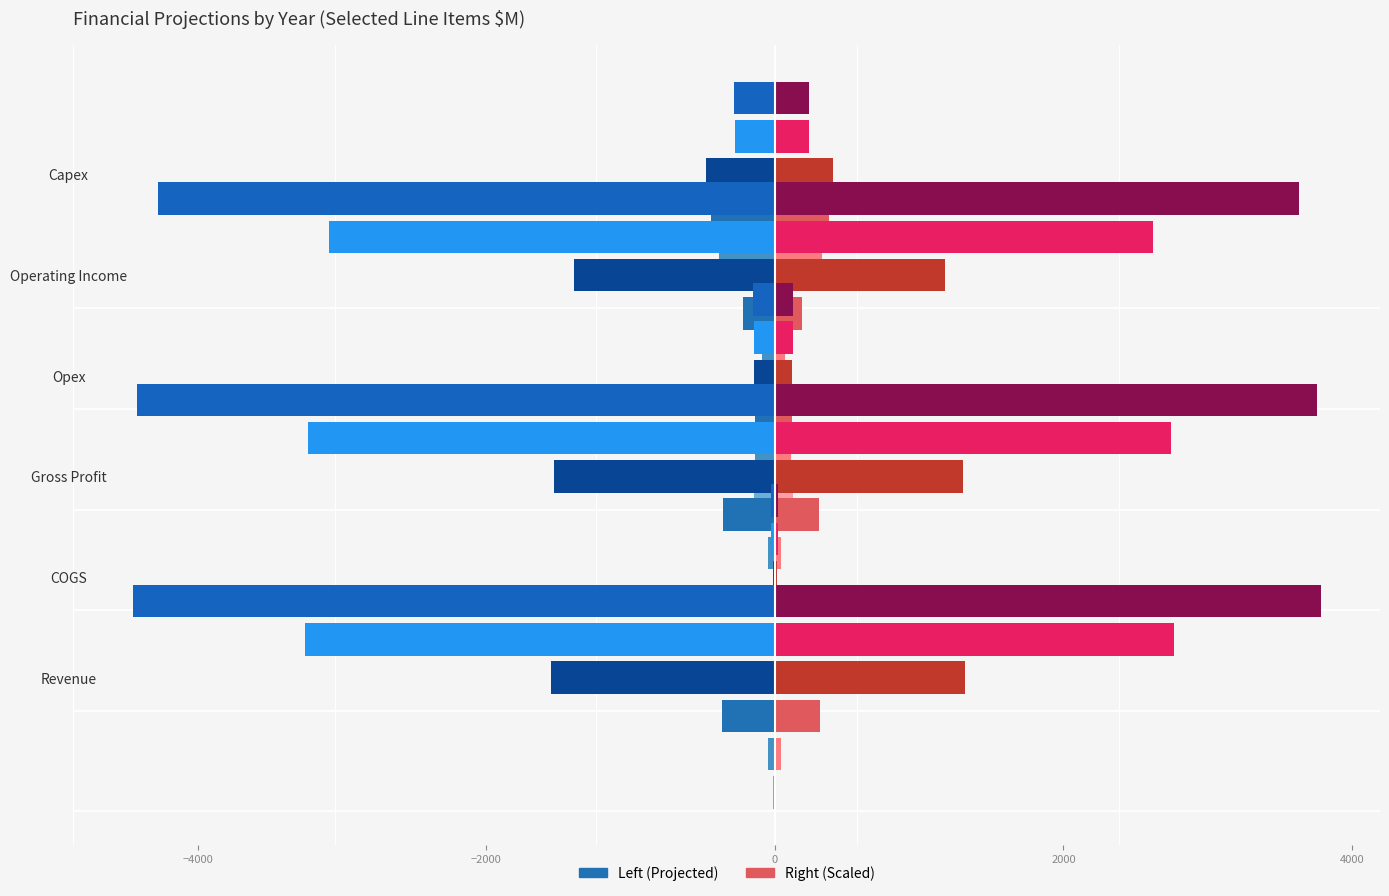

At which category is the sum across all series the highest?

COGS